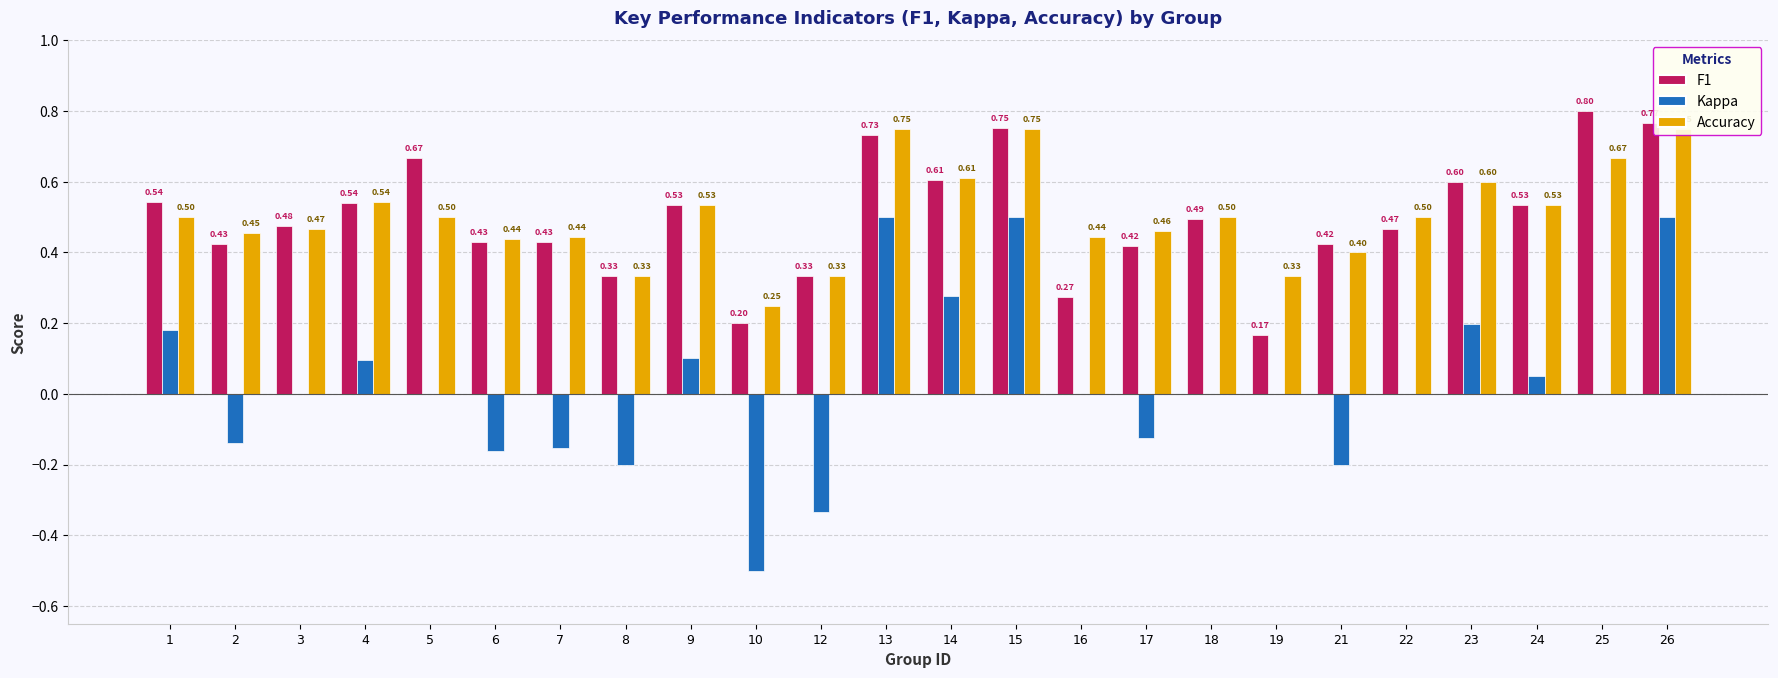

Reading left to right, what are all the values shown in this chart?

F1: 1=0.5	2=0.4	3=0.5	4=0.5	5=0.7	6=0.4	7=0.4	8=0.3	9=0.5	10=0.2	12=0.3	13=0.7	14=0.6	15=0.8	16=0.3	17=0.4	18=0.5	19=0.2	21=0.4	22=0.5	23=0.6	24=0.5	25=0.8	26=0.8
Kappa: 1=0.2	2=-0.1	3=0.0	4=0.1	5=0.0	6=-0.2	7=-0.2	8=-0.2	9=0.1	10=-0.5	12=-0.3	13=0.5	14=0.3	15=0.5	16=0.0	17=-0.1	18=0.0	19=0.0	21=-0.2	22=0.0	23=0.2	24=0.0	25=0.0	26=0.5
Accuracy: 1=0.5	2=0.5	3=0.5	4=0.5	5=0.5	6=0.4	7=0.4	8=0.3	9=0.5	10=0.2	12=0.3	13=0.8	14=0.6	15=0.8	16=0.4	17=0.5	18=0.5	19=0.3	21=0.4	22=0.5	23=0.6	24=0.5	25=0.7	26=0.8